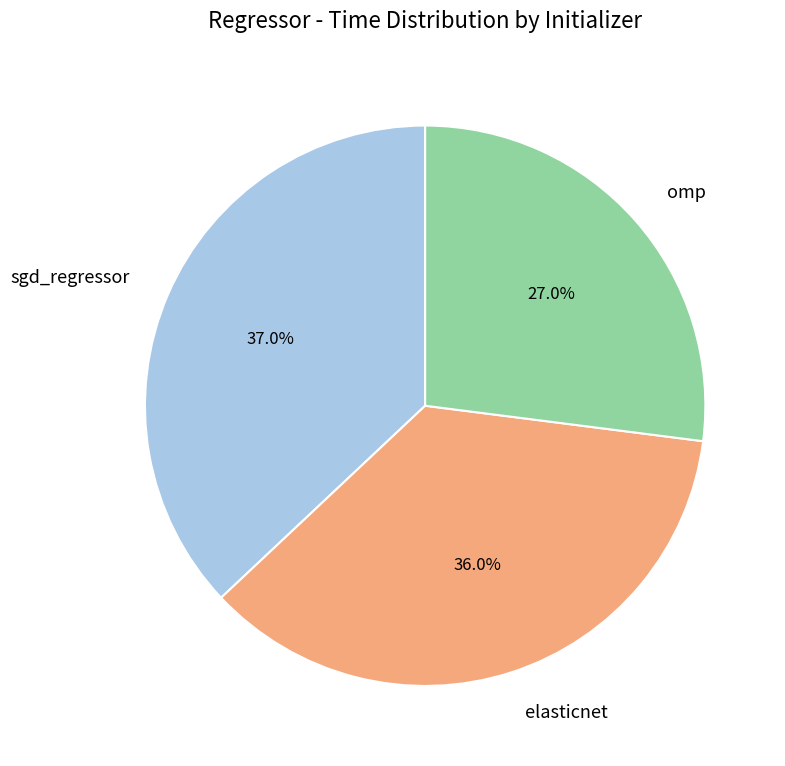

How many segments does this pie chart have?

3